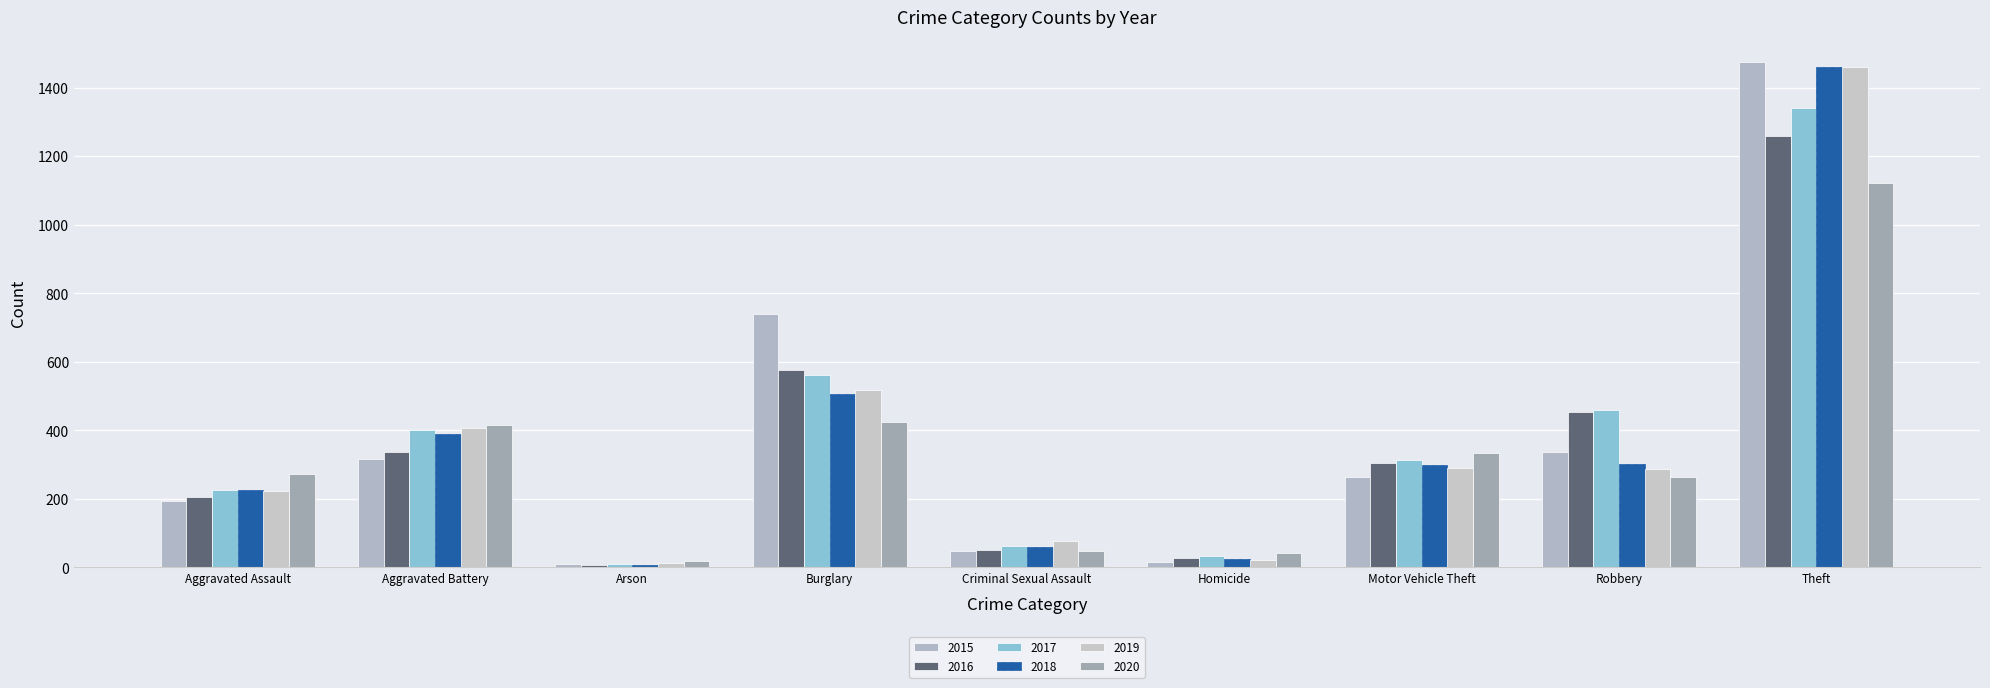

At which label does 2017 reach its minimum?

Arson